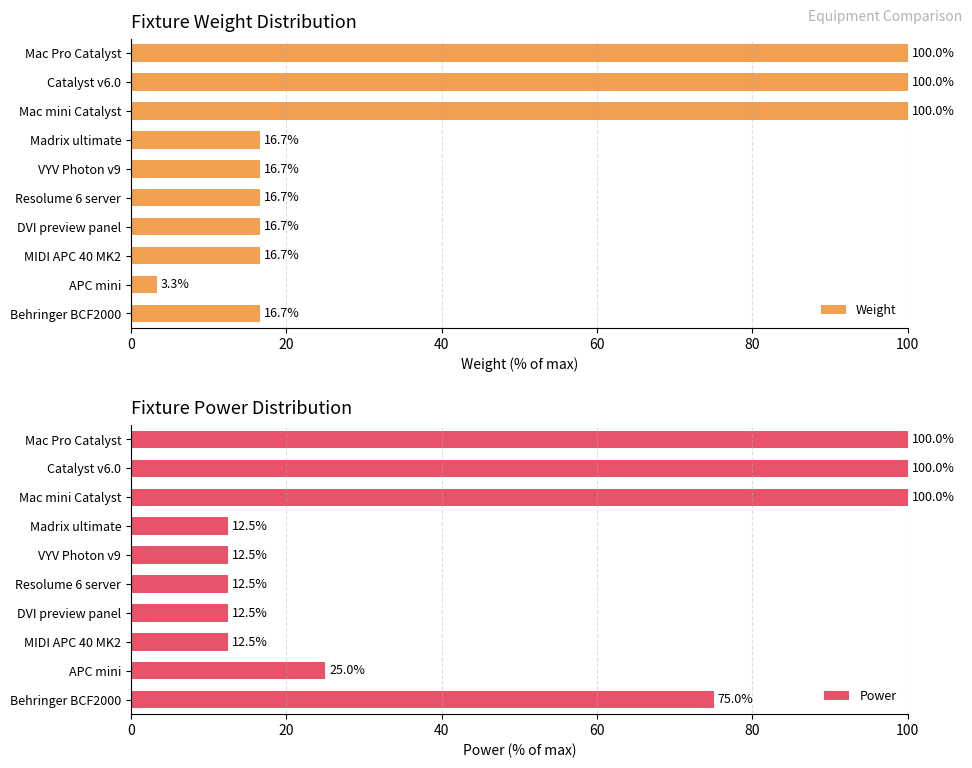

The value of Weight at VYV Photon v9 is 16.7. True or false?

True